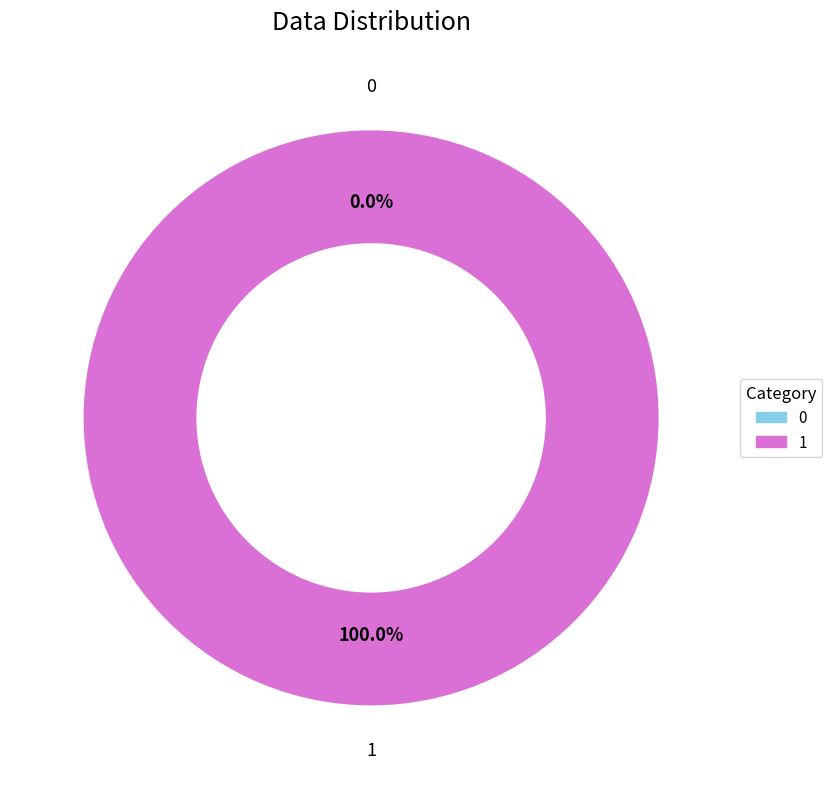

Count the number of slices in the pie.

2